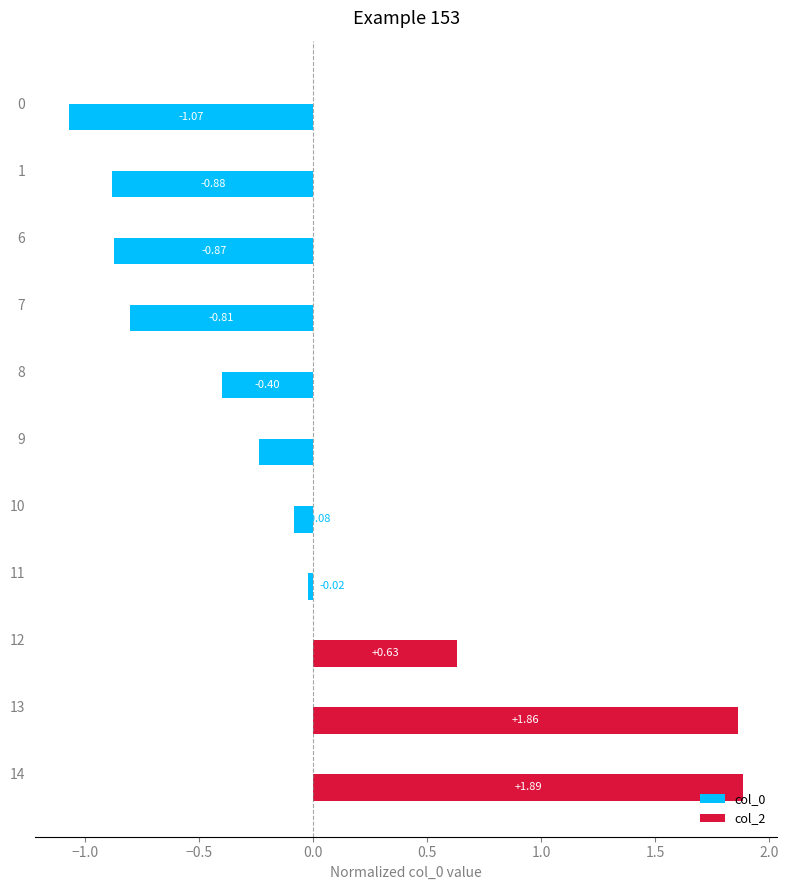

Between 12 and 1, which is larger?

12